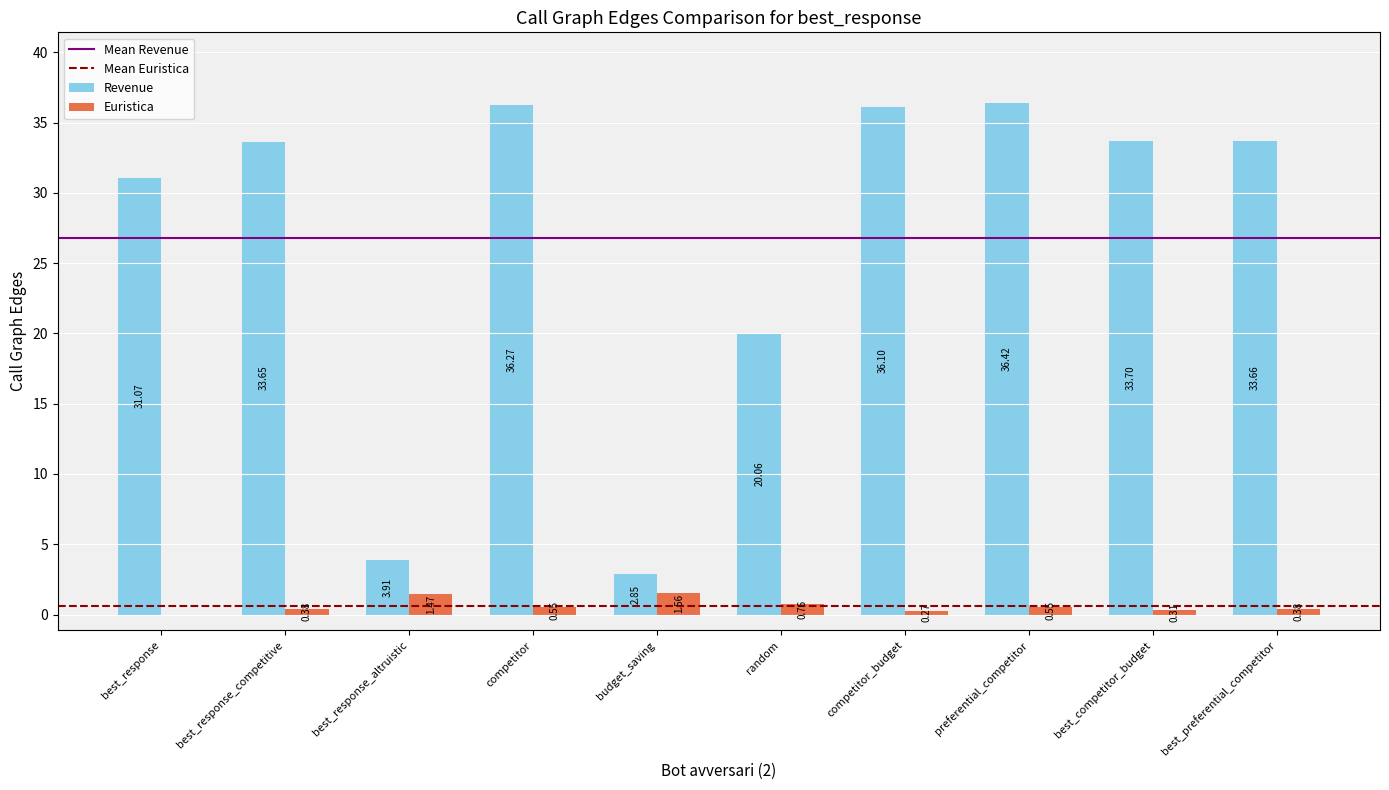

What is the difference between the second highest and second lowest values in the Revenue series?

32.4